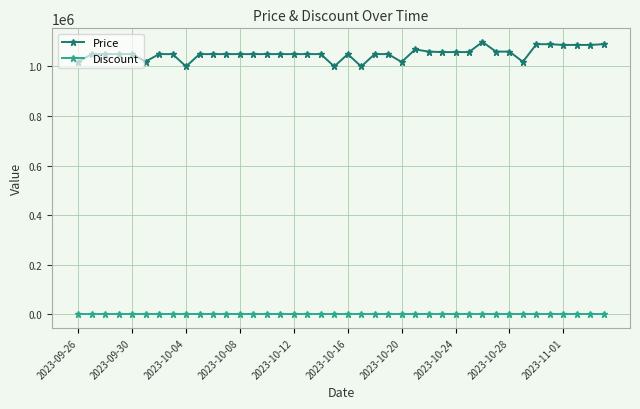

Which series has the widest spread of values?

Price